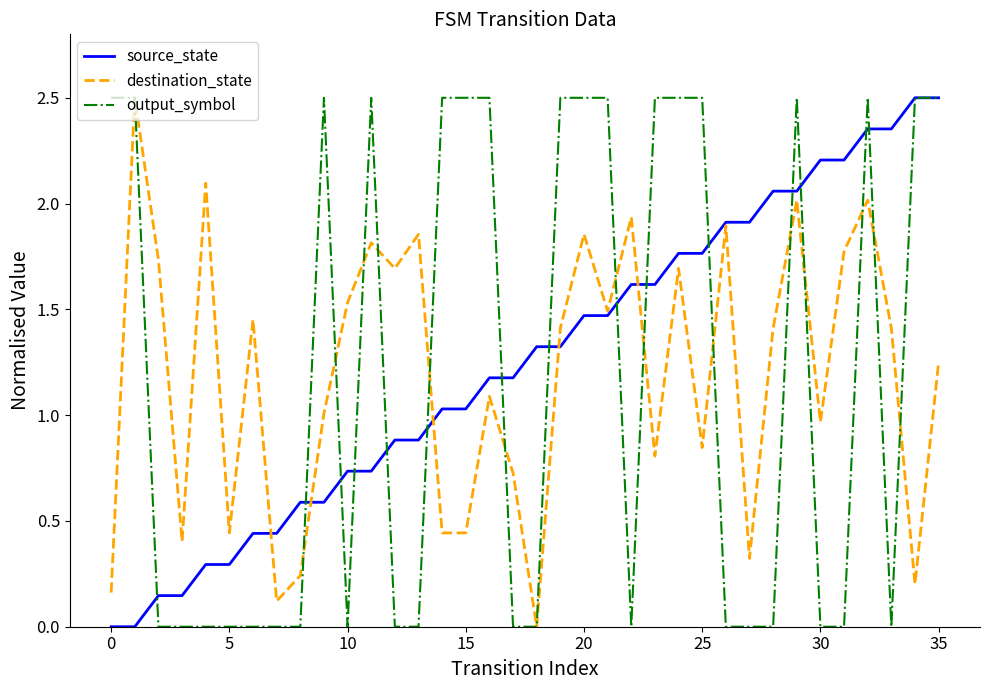

List the series in order of their overall mean, highest first.

source_state, destination_state, output_symbol